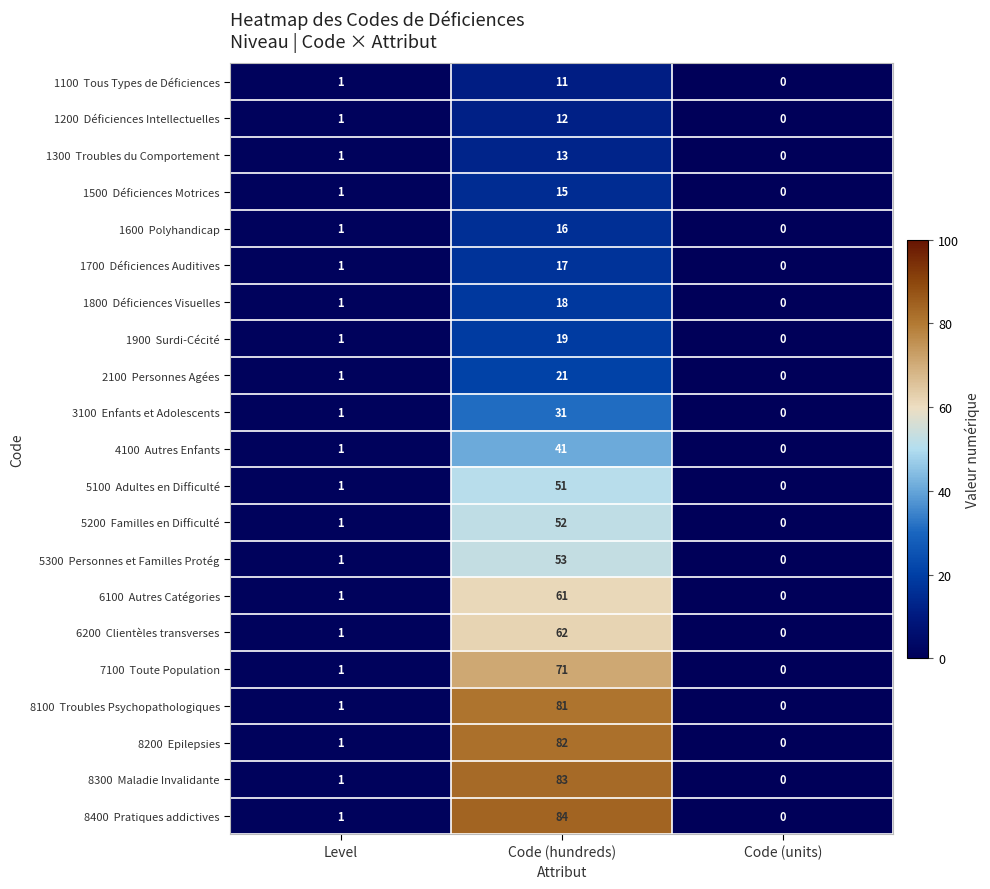

What is the greatest value displayed?

84